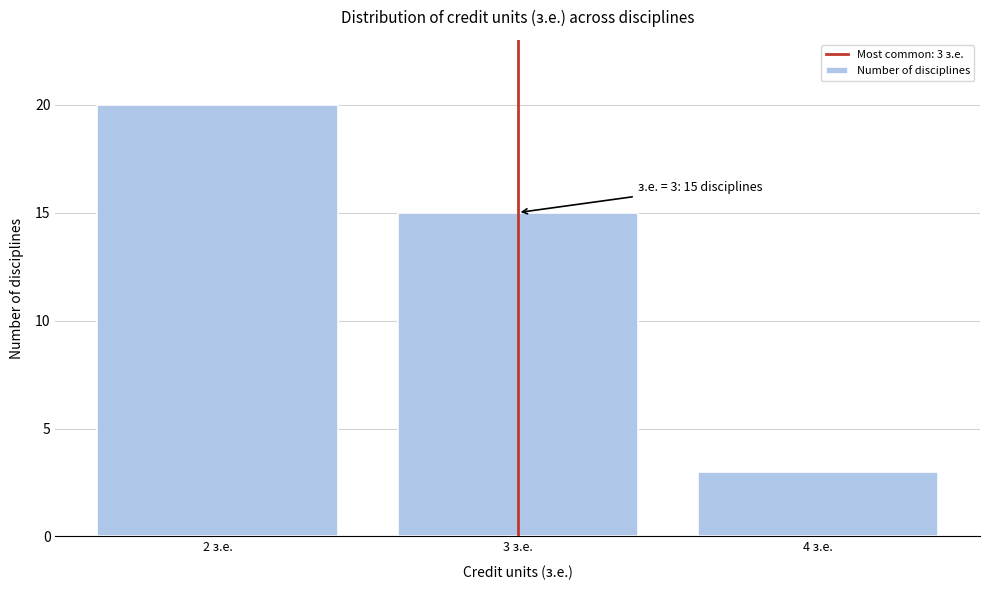

Reading left to right, what are all the values shown in this chart?

20	15	3